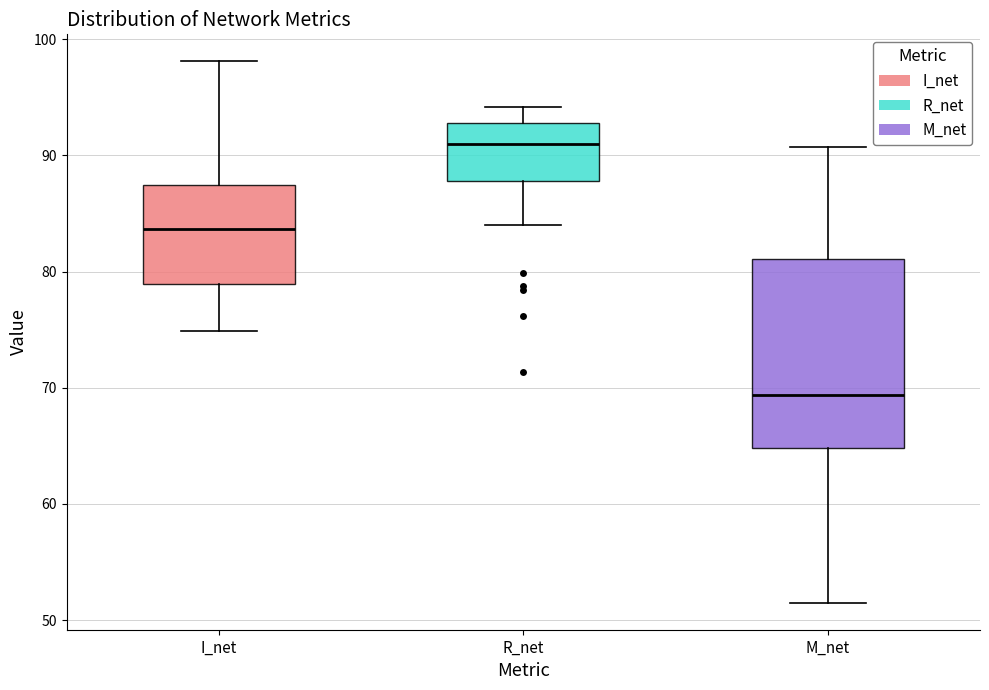

Which box has the lowest median line?

M_net